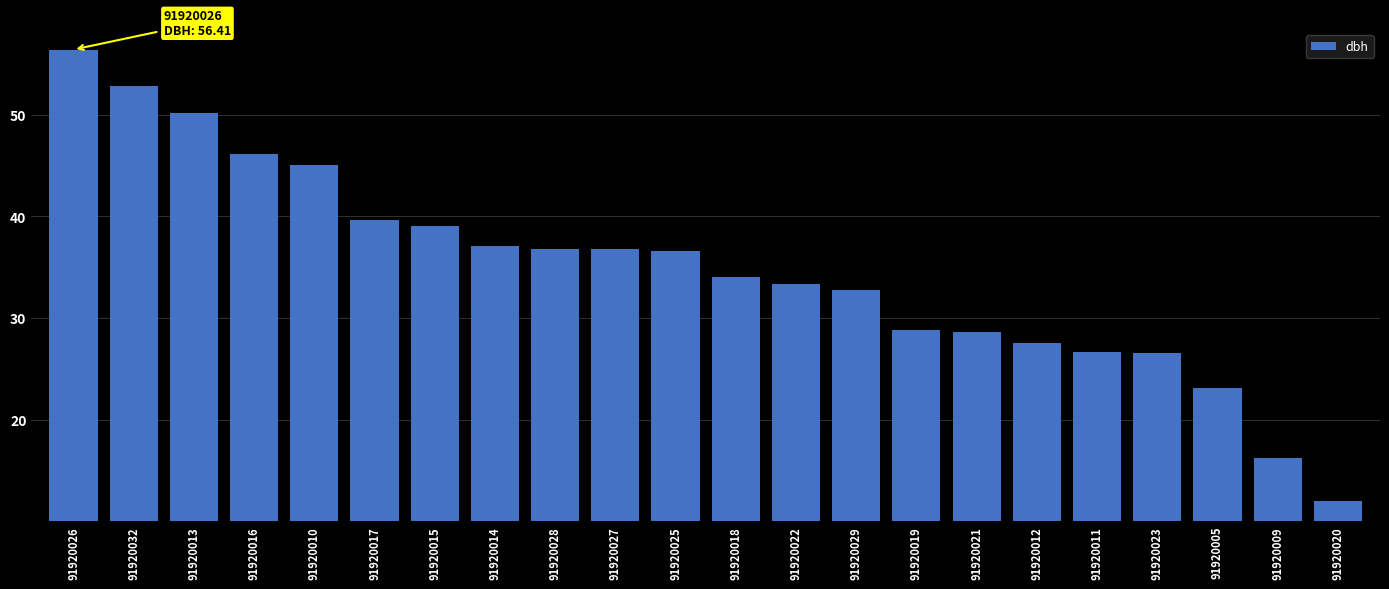

At which category does the chart reach its minimum across all series?

91920020